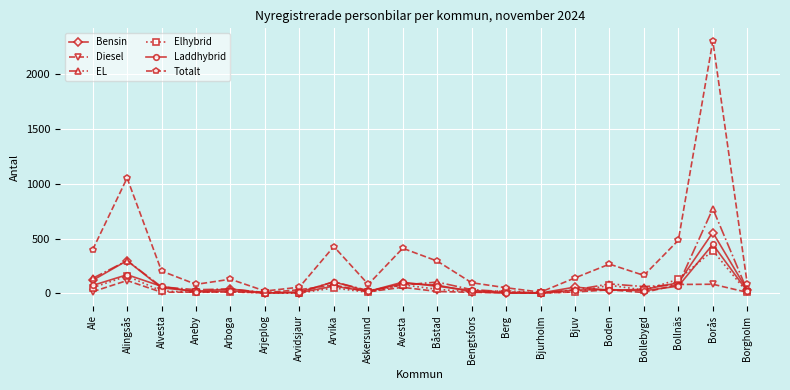

What is the average value of the Bensin series?

79